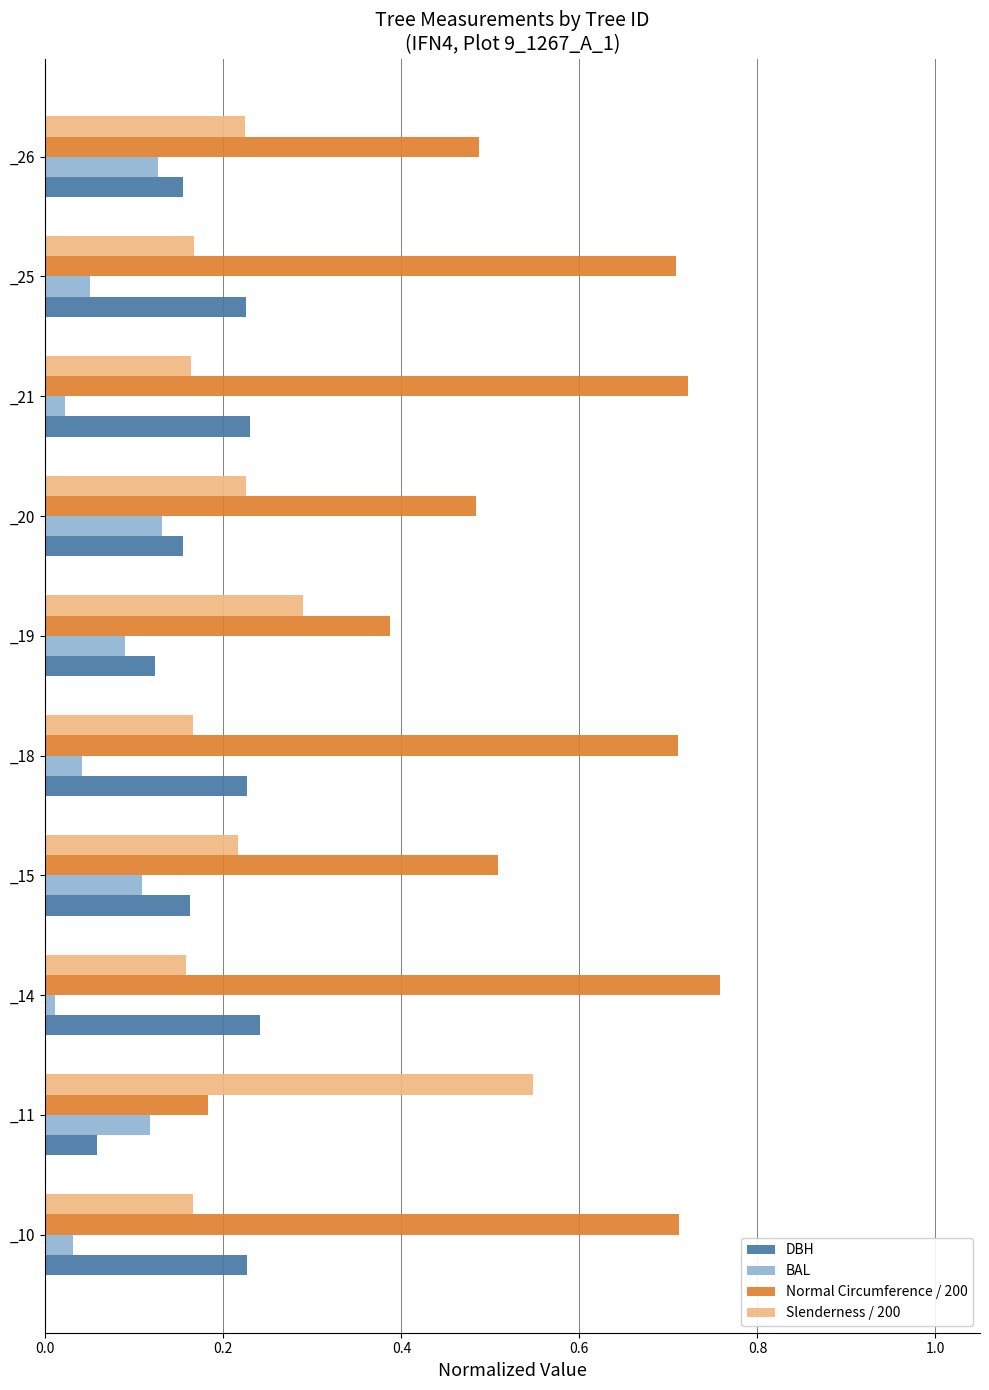

Which series has the widest spread of values?

Normal Circumference / 200